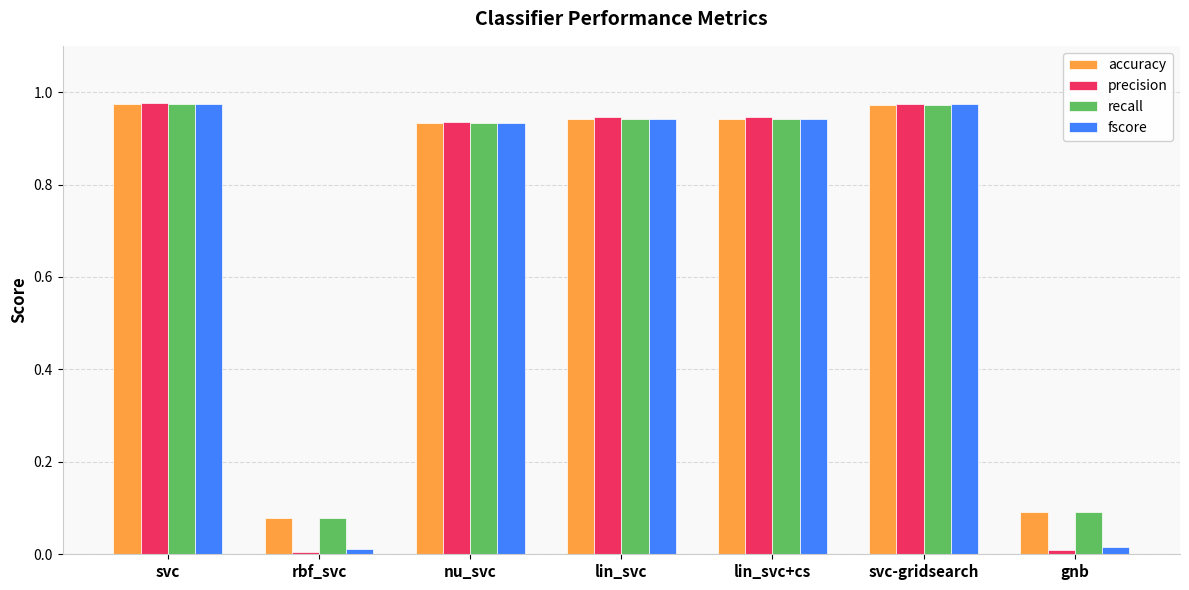

The fscore series shows 0.0 at gnb. True or false?

True